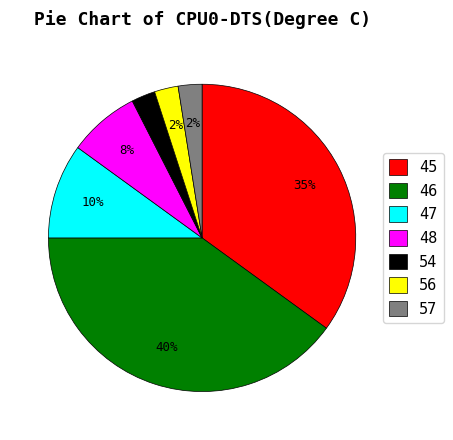

Count the number of slices in the pie.

7